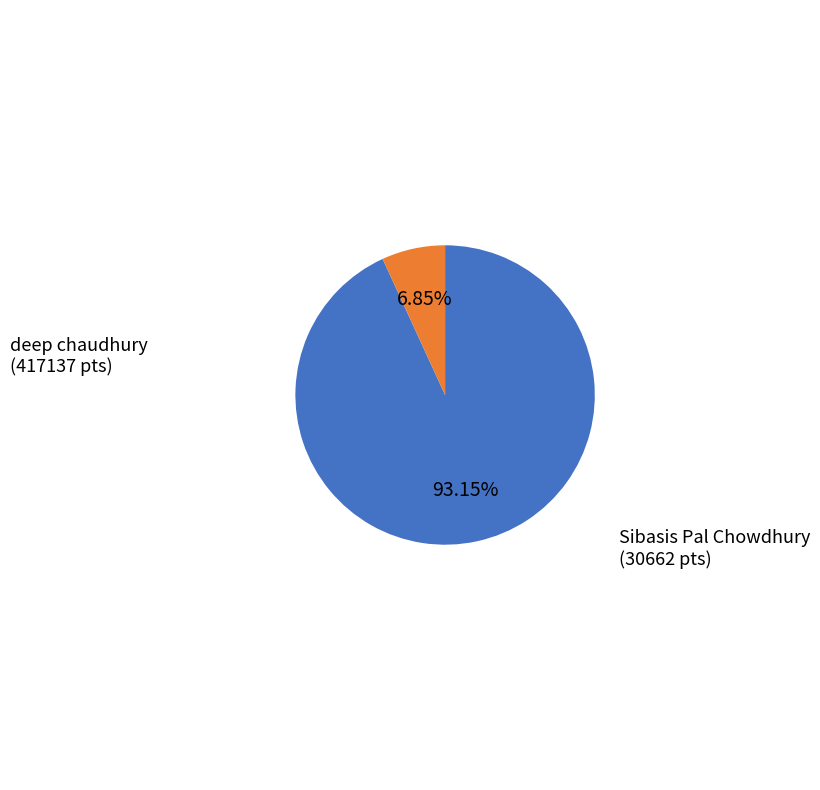

Which category has the biggest portion of the pie?

deep chaudhury